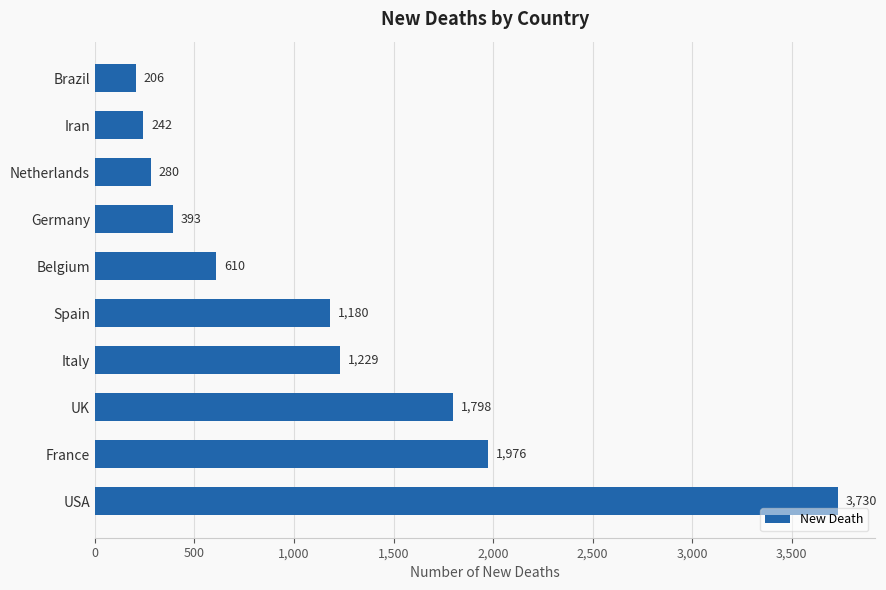

Reading bottom to top, list all the values displayed in this chart.

3730	1976	1798	1229	1180	610	393	280	242	206